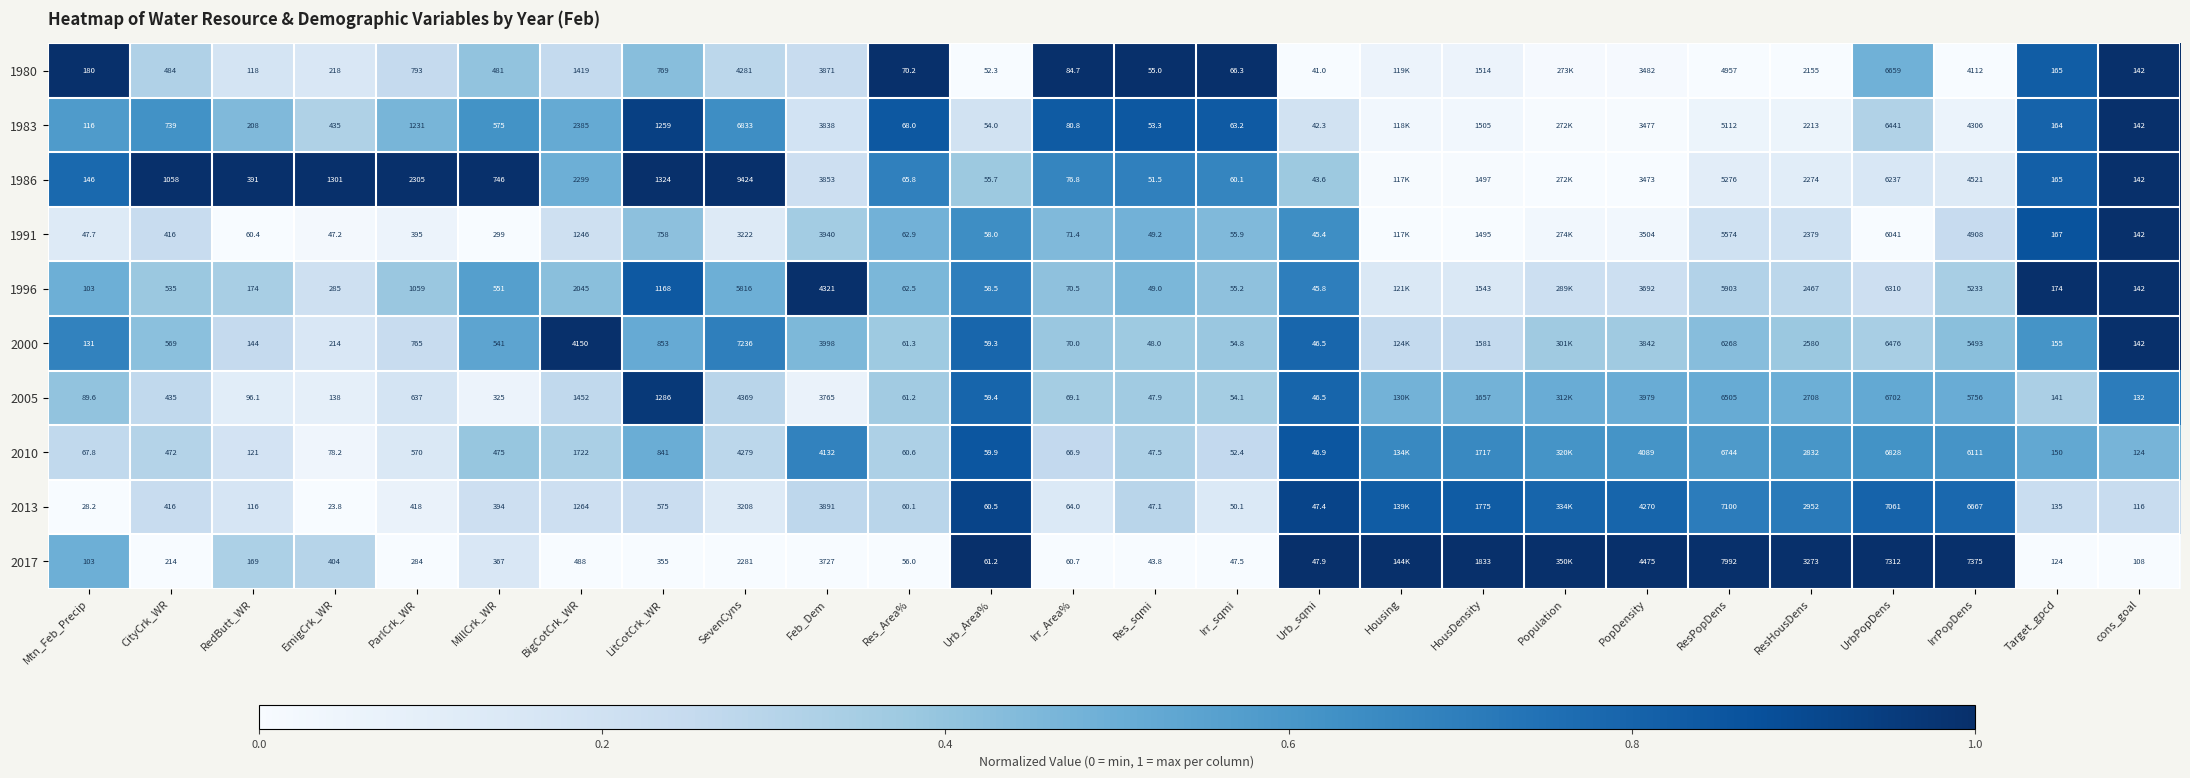

Is the value of 2000 at ResHousDens greater than the value of 1996 at Target_gpcd?

Yes